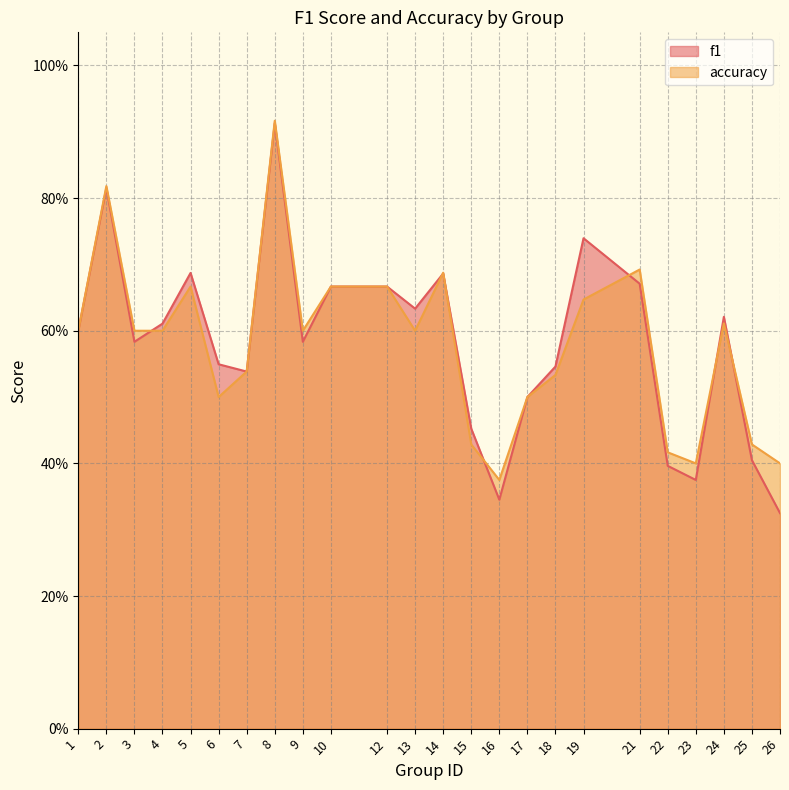

What is the difference between the maximum and minimum values in the f1 series?

0.6